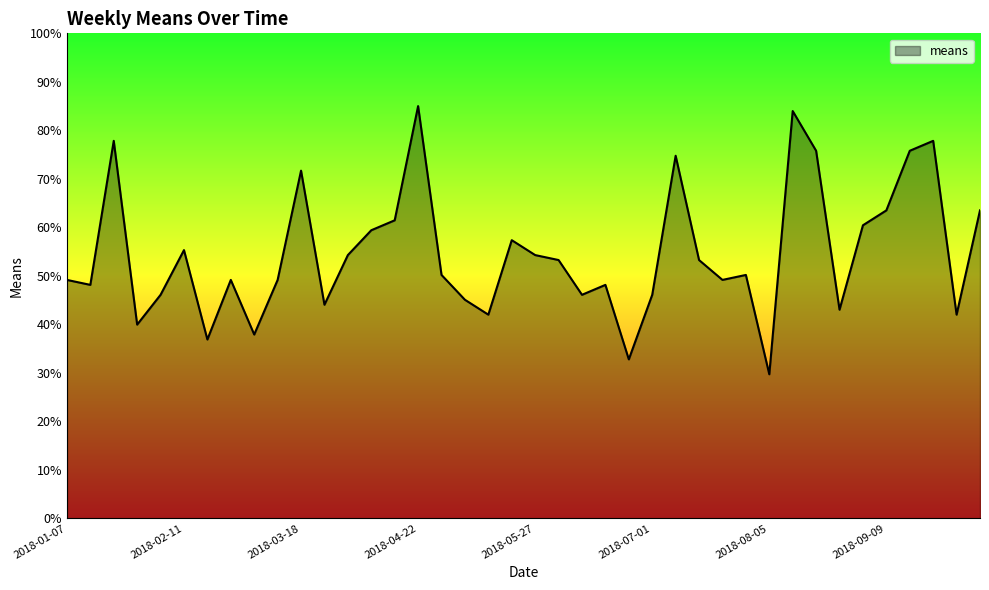

What is the greatest value displayed?

85.0